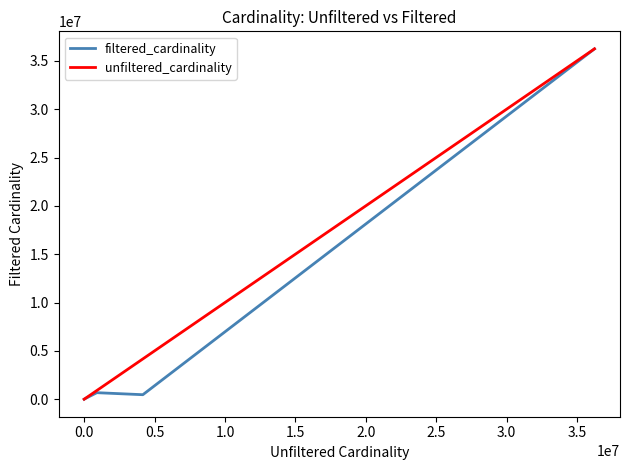

Is this an area chart (filled region under the line)?

No